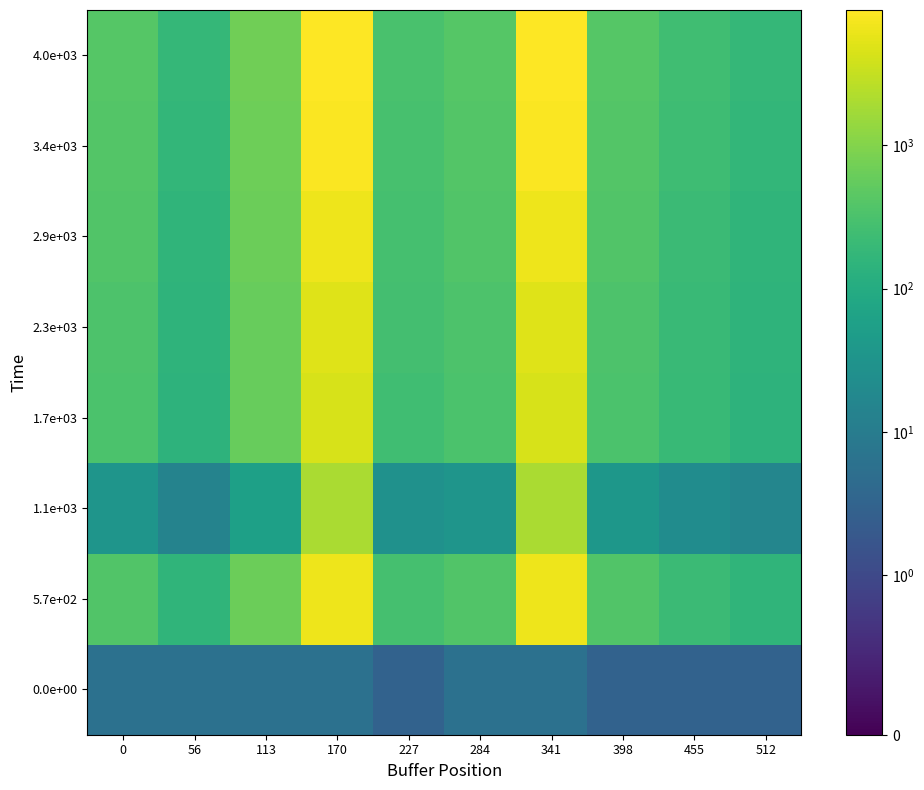

What is the difference between the highest and lowest values at 284?

396.0